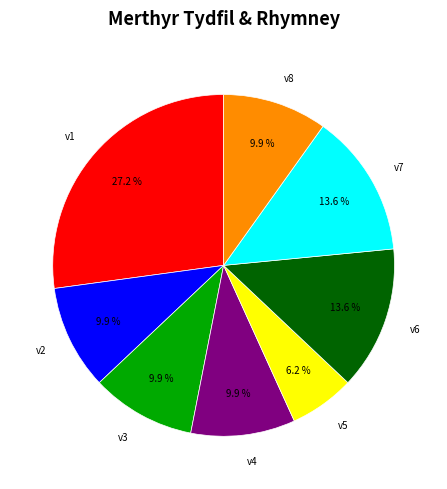

Does any single category account for the majority?

No